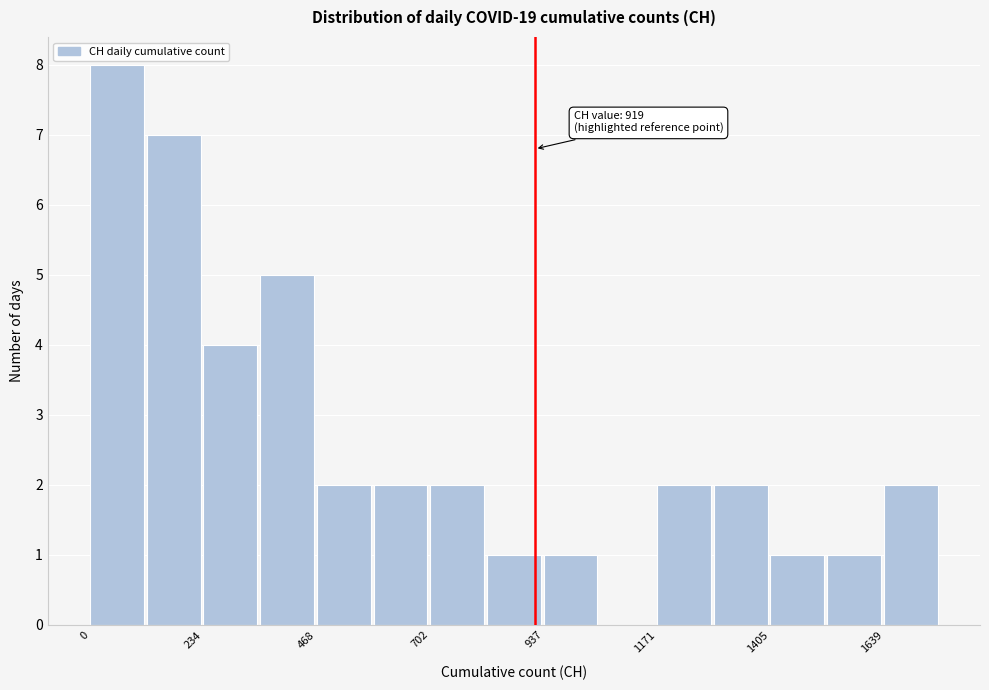

Around what value on the x-axis is the tallest bar? Give the approximate position of its centre, as read against the axis.

50